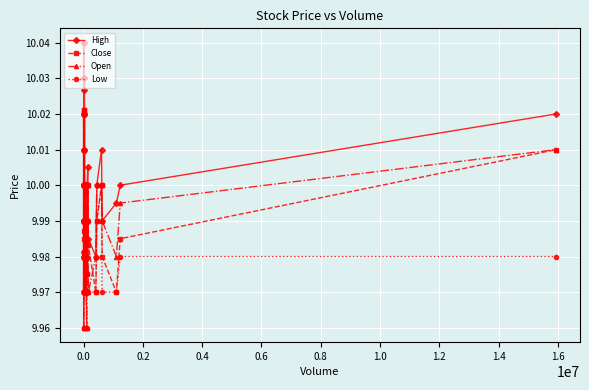

Which series has the largest total across all categories?

High